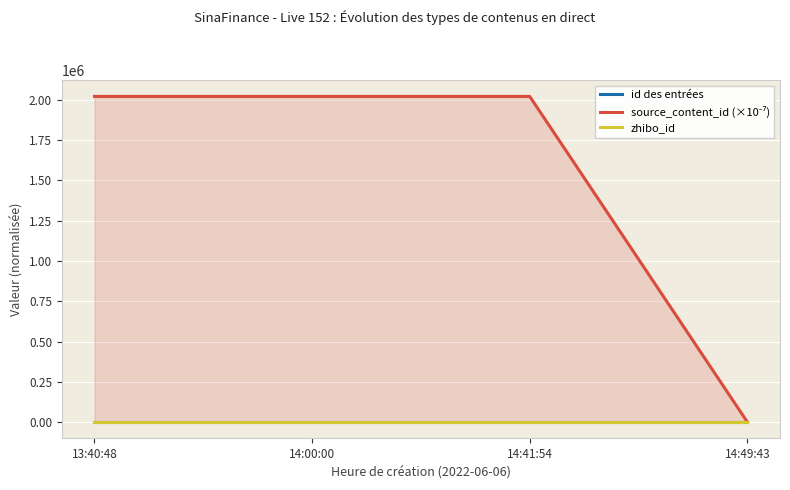

The value of source_content_id (×10⁻⁷) at 13:40:48 is 840513.9. True or false?

False